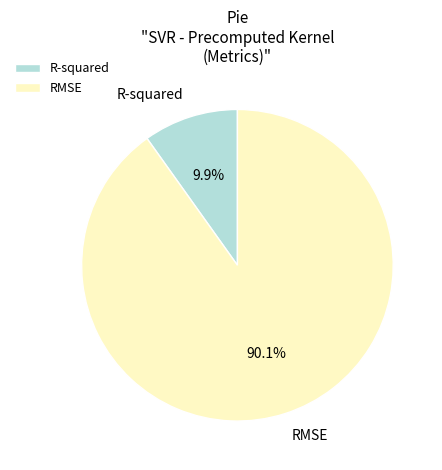

Count the number of slices in the pie.

2